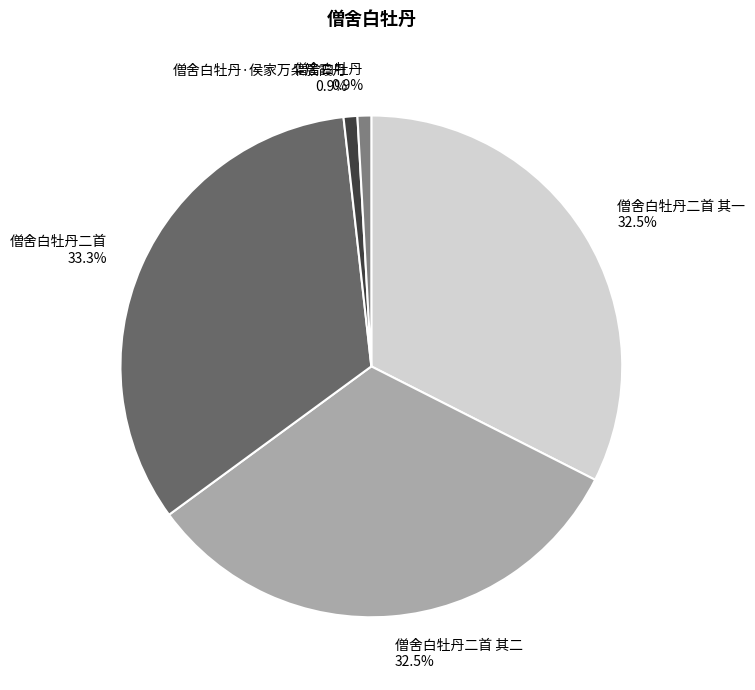

Combined, what portion of the pie is 僧舍白牡丹·侯家万朵簇霞丹 and 僧舍白牡丹二首 其二?

33.4%